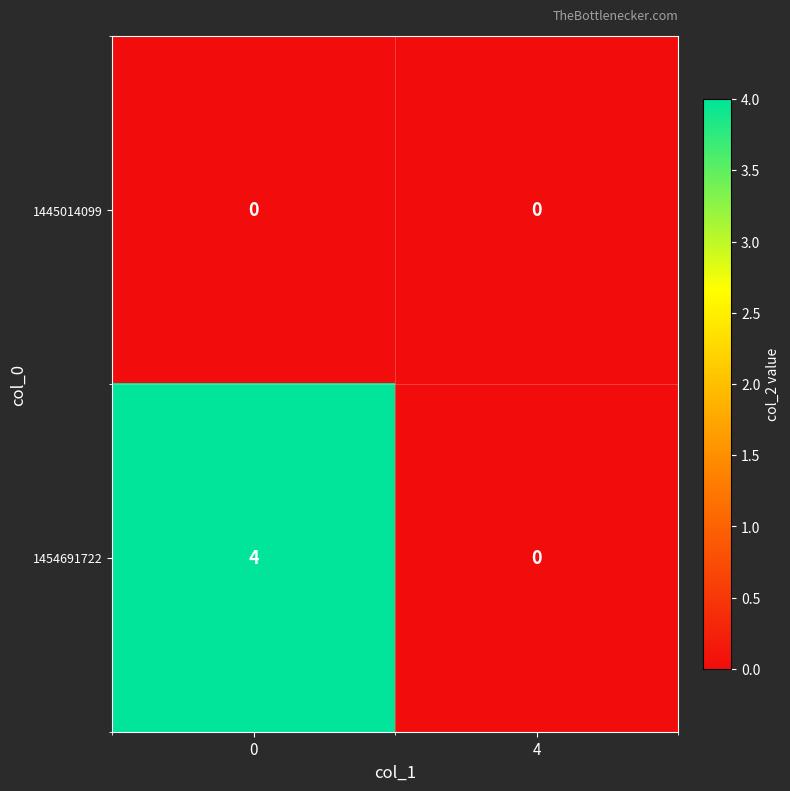

What is the sum of the 1454691722 values at 0 and 4?

4